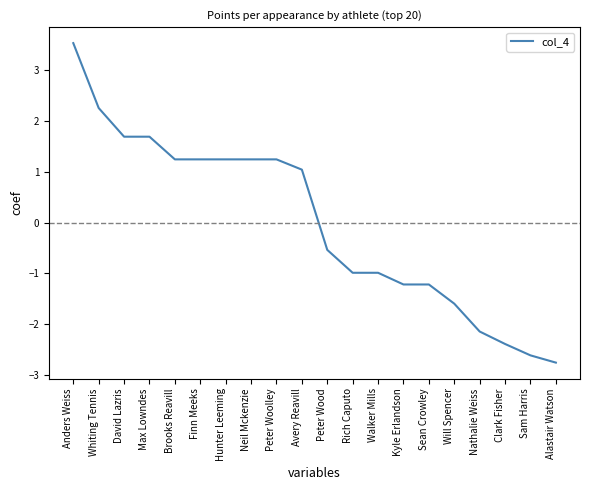

What is the greatest value displayed?

3.5